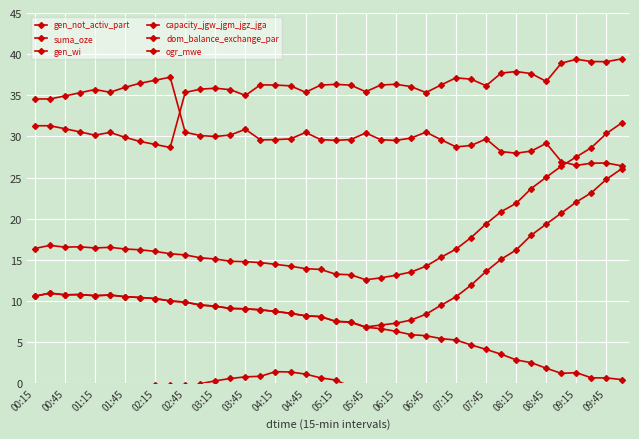

What is the minimum value shown in the chart?

-5.9